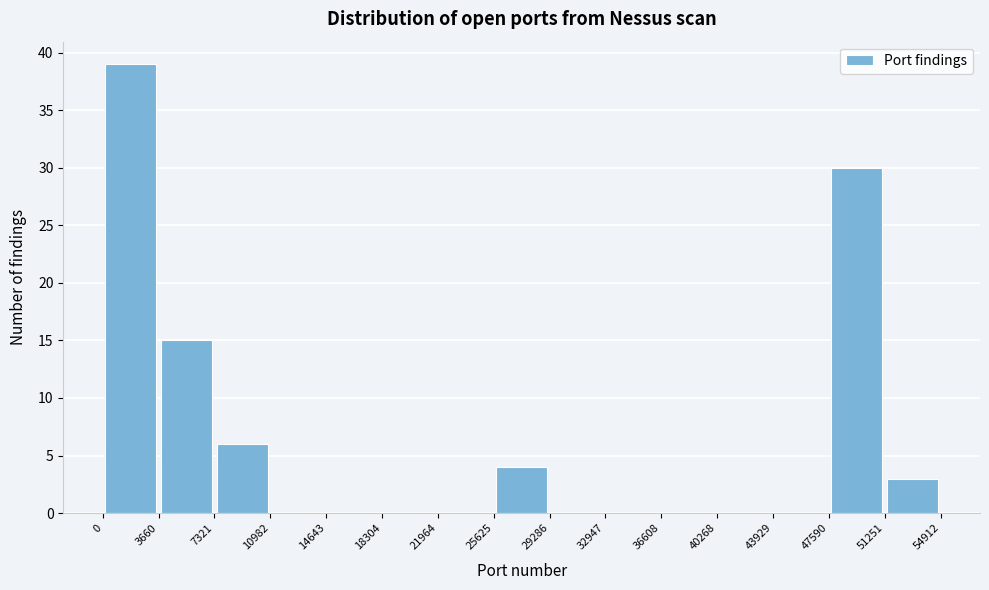

Reading left to right, list every bar in this chart as the range it spans on the x-axis followed by its height. The values are not printed on the chart, so give them approximately, as read against the axis.

0 to 3660: 39
3660 to 7321: 15
7321 to 10982: 6
10982 to 14643: 0
14643 to 18304: 0
18304 to 21964: 0
21964 to 25625: 0
25625 to 29286: 4
29286 to 32947: 0
32947 to 36608: 0
36608 to 40268: 0
40268 to 43929: 0
43929 to 47590: 0
47590 to 51251: 30
51251 to 54912: 3